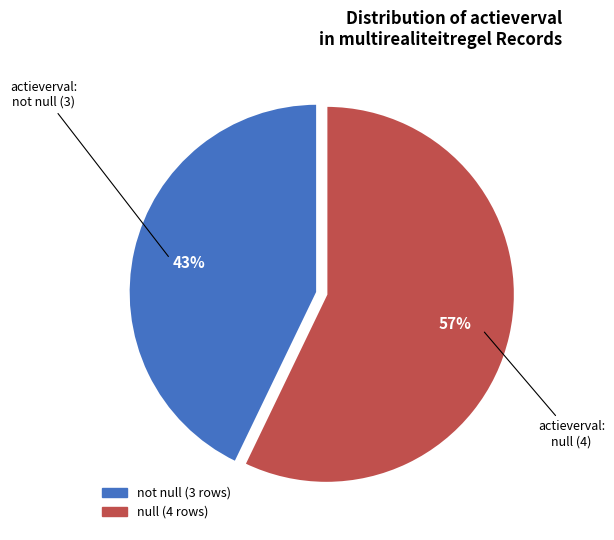

Combined, do null and not null account for over 50%?

Yes